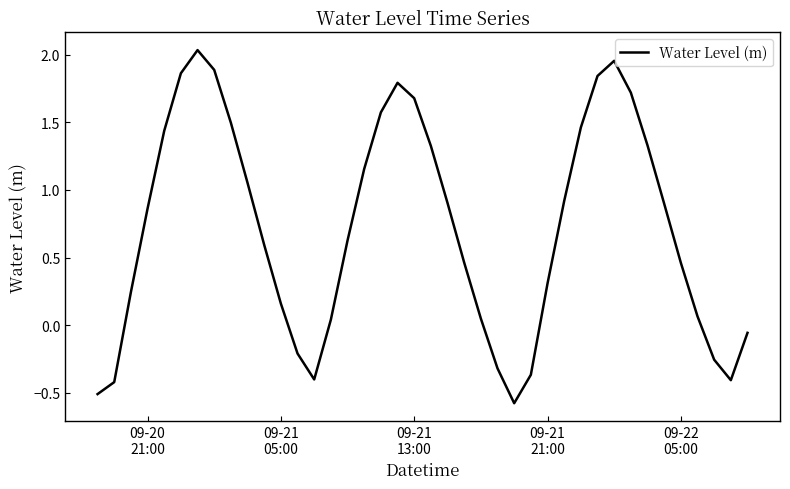

What is the difference between the maximum and minimum values?

2.6